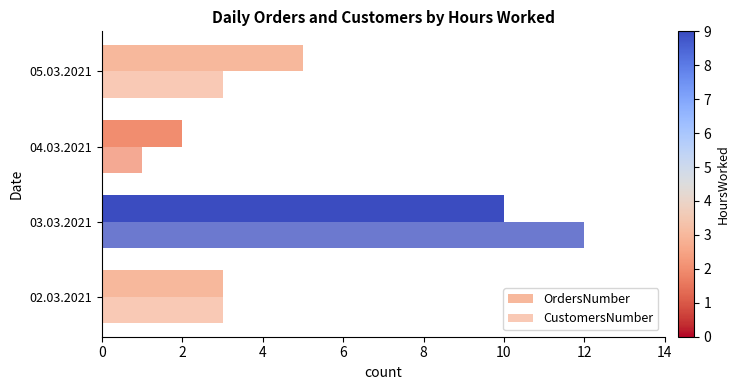

What is the maximum value shown in the chart?

12